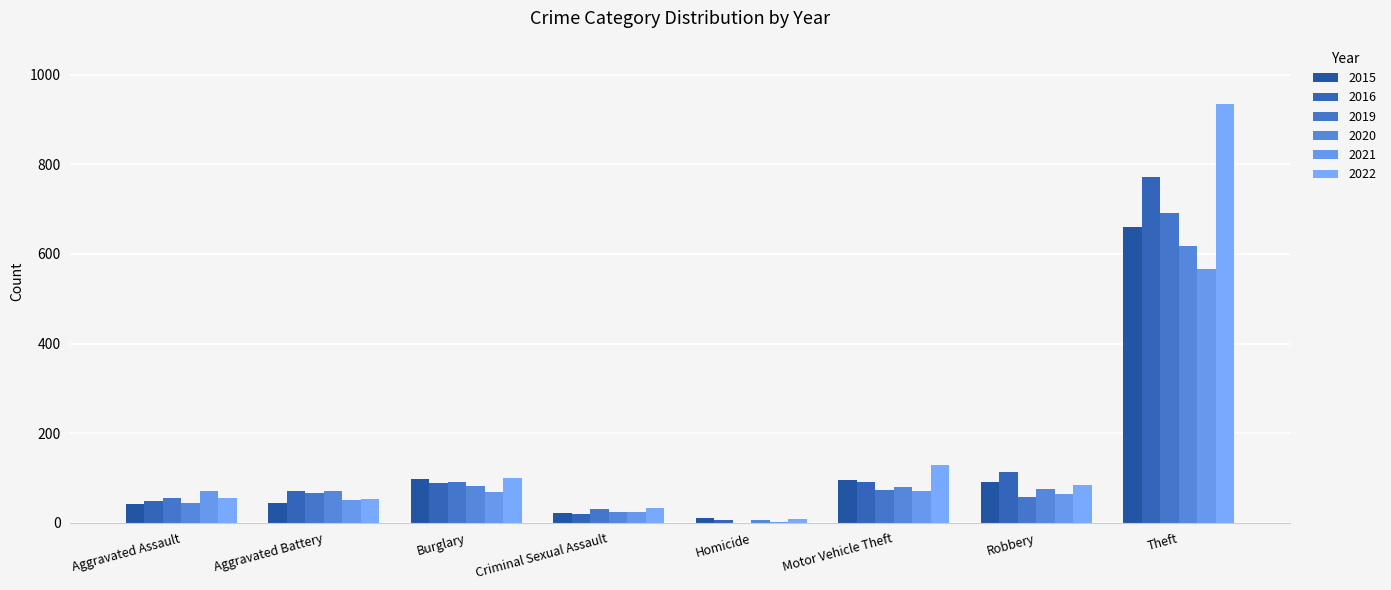

What is the label of the 7th bar from the right?

Aggravated Battery